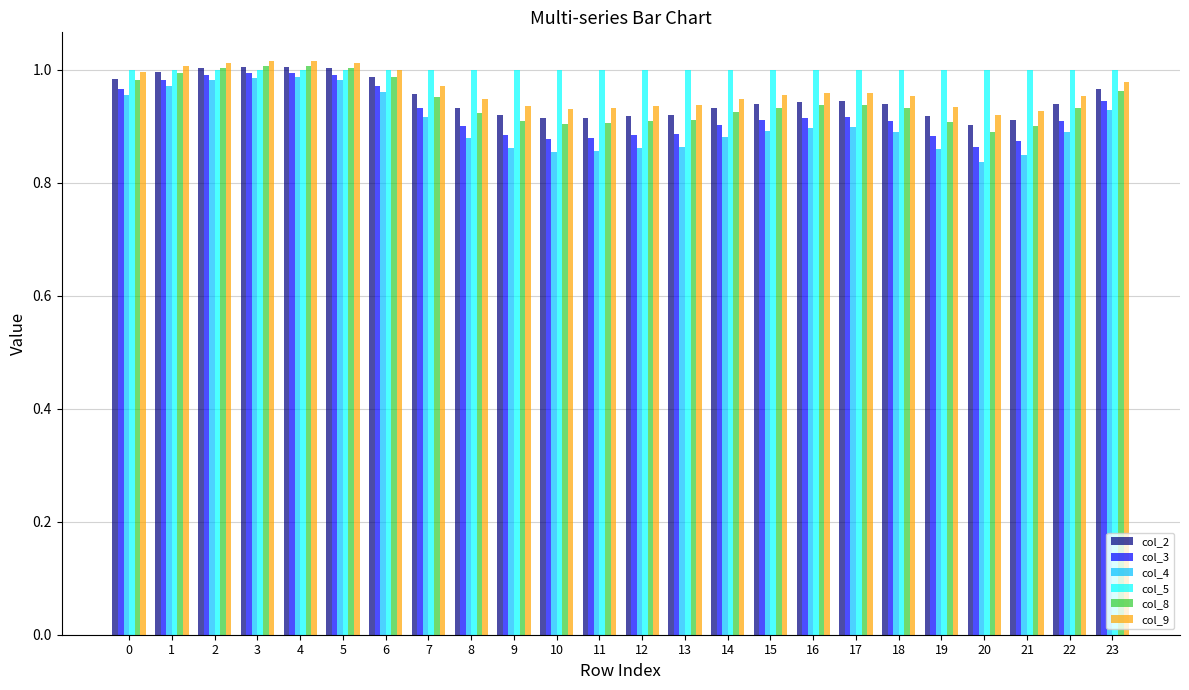

True or false: col_3 has a value of 0.9 at 19.

True